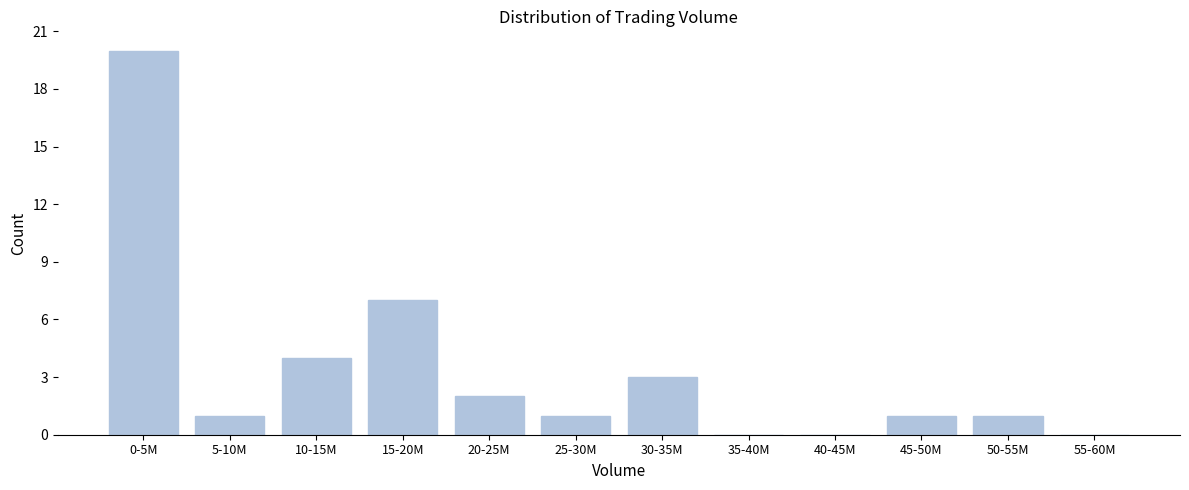

Reading left to right, what are all the values shown in this chart?

0-5M=20	5-10M=1	10-15M=4	15-20M=7	20-25M=2	25-30M=1	30-35M=3	35-40M=0	40-45M=0	45-50M=1	50-55M=1	55-60M=0